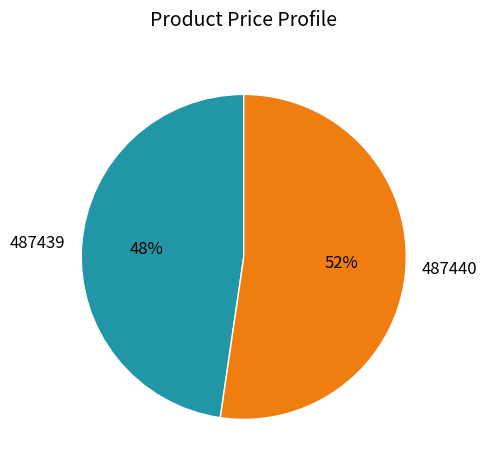

Is it true that 487440 is 52% of the pie?

True